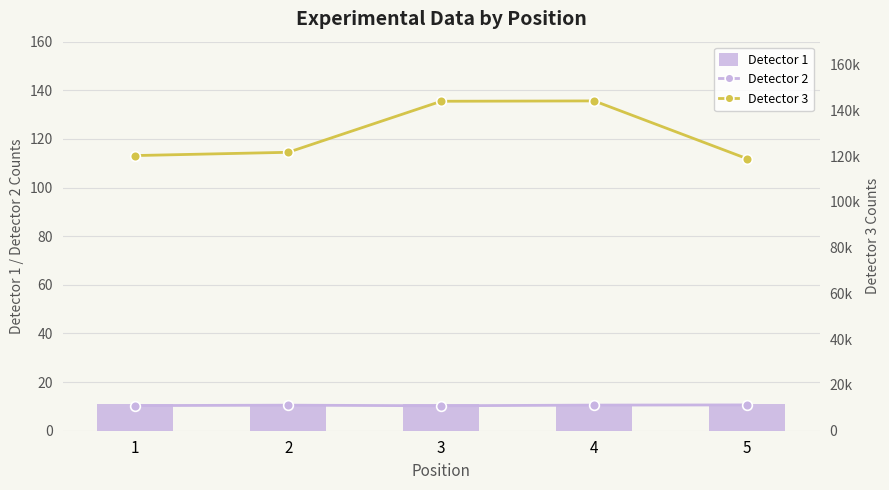

What is the average value of the Detector 1 series?

10871